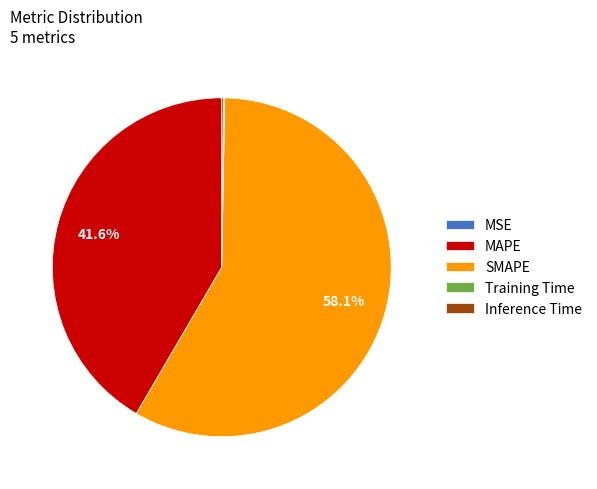

Does SMAPE represent more than half of the total?

Yes